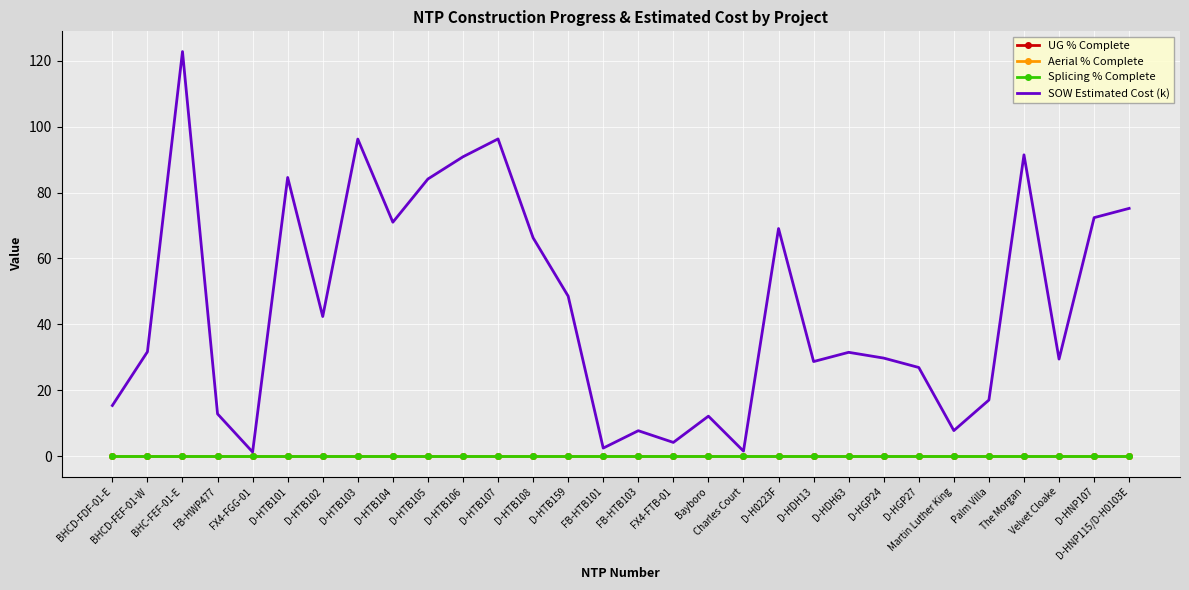

Rank the series by their maximum value, from lowest to highest.

UG % Complete, Aerial % Complete, Splicing % Complete, SOW Estimated Cost (k)